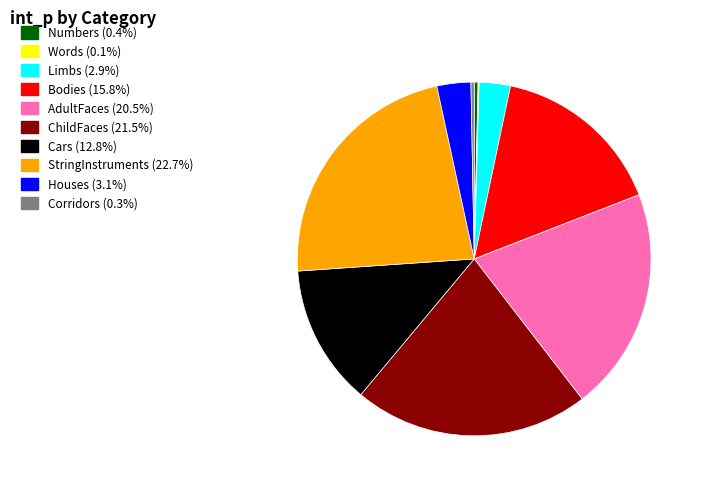

Is the sum of StringInstruments and Limbs greater than half?

No